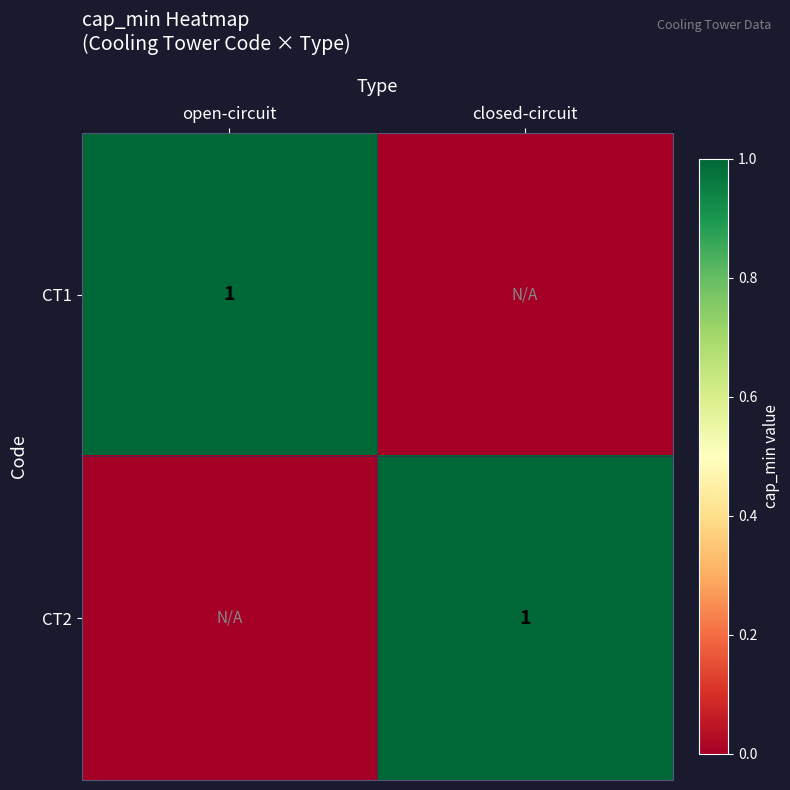

Is it true that CT1 equals 1 at open-circuit?

True